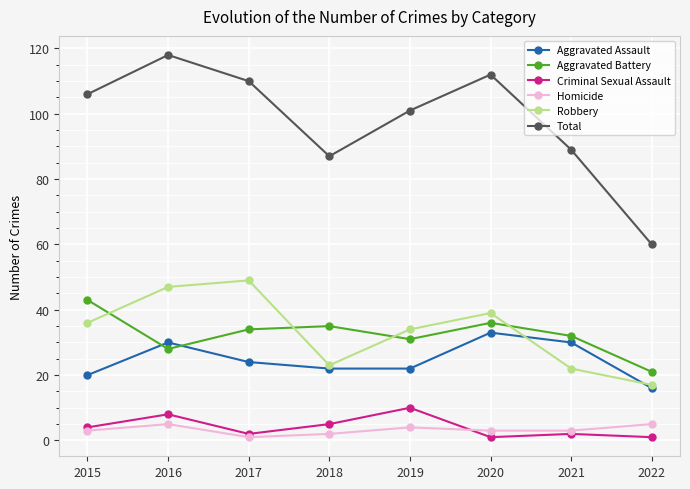

True or false: Aggravated Assault and Total cross at least once.

False